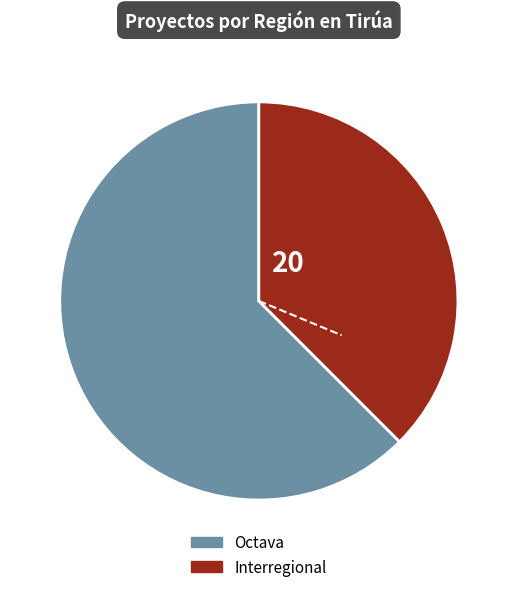

How many slices are in this pie chart?

2